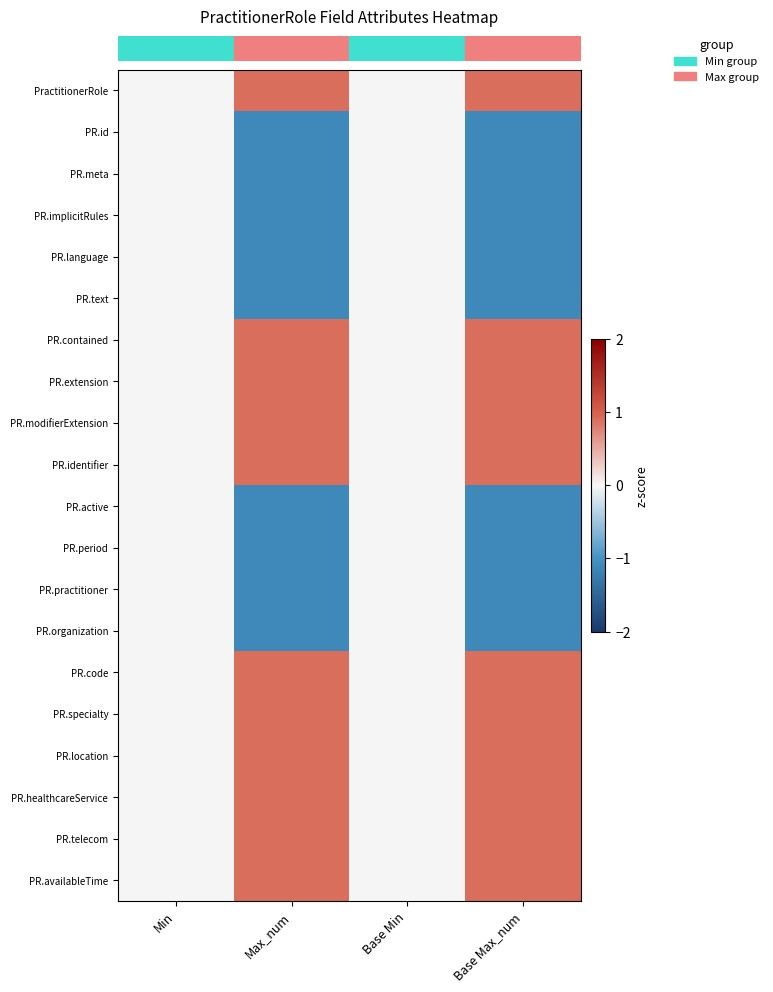

How many data points does each series have?

4